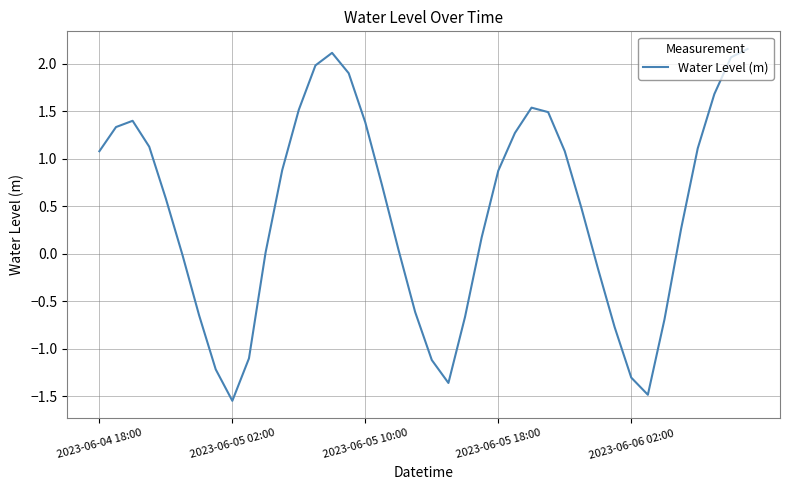

What is the difference between the maximum and second lowest values?

3.6